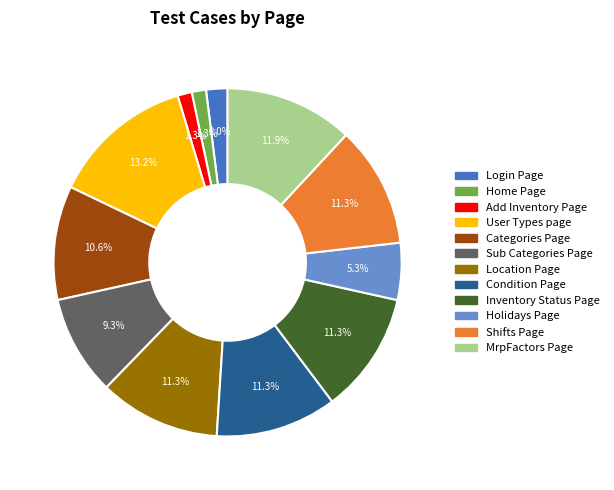

Which slice is the largest?

User Types page